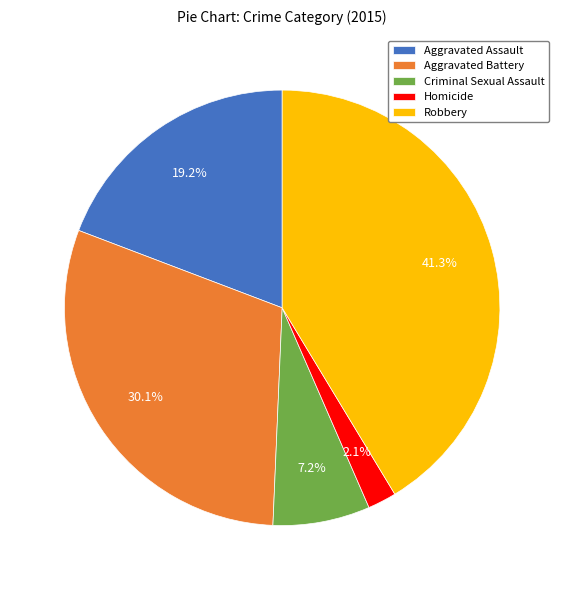

To the nearest percent, what is the combined percentage of Criminal Sexual Assault and Aggravated Battery?

37%